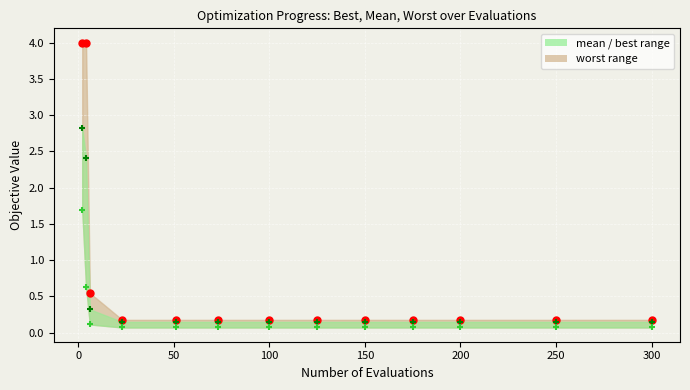

Which series has the largest Y range (max minus min)?

worst